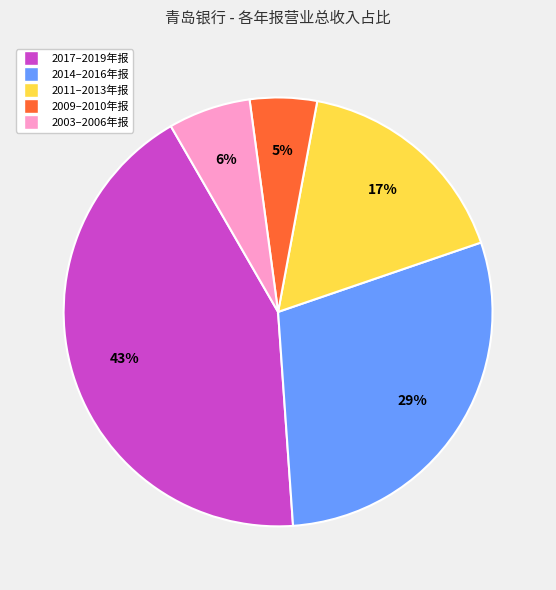

Does any single category account for the majority?

No